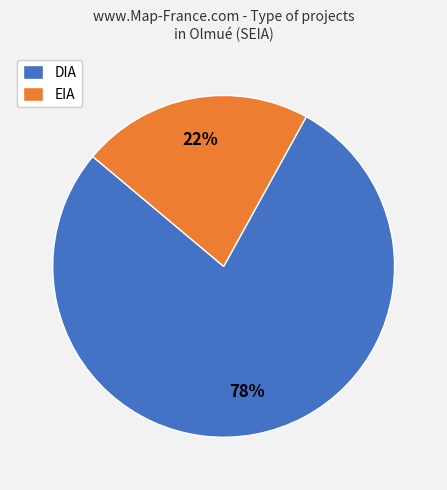

How many slices are in this pie chart?

2